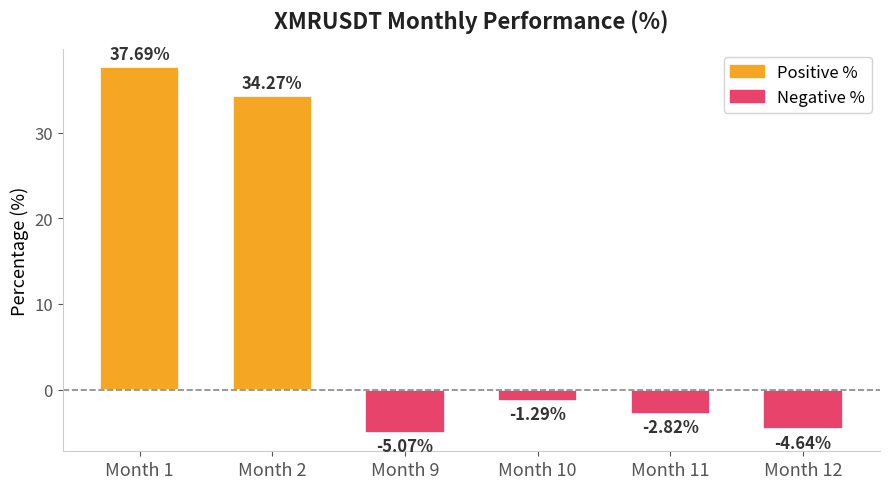

At how many categories does at least one series exceed 11?

2